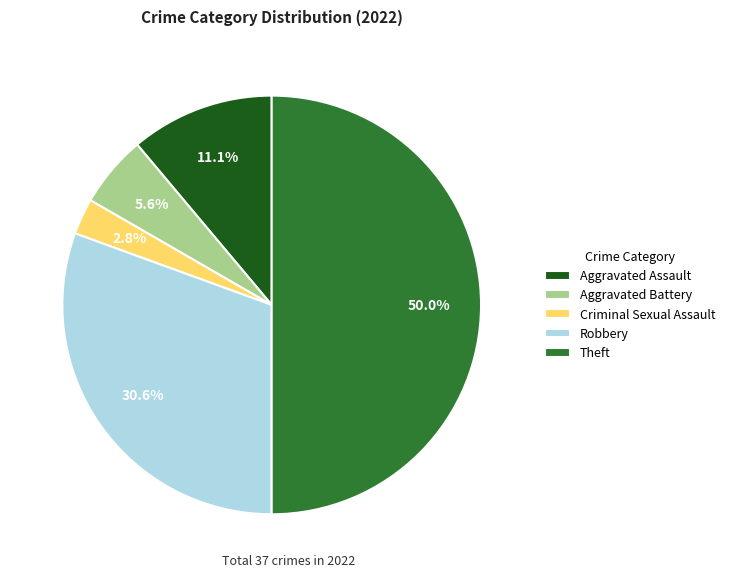

How many slices are in this pie chart?

5